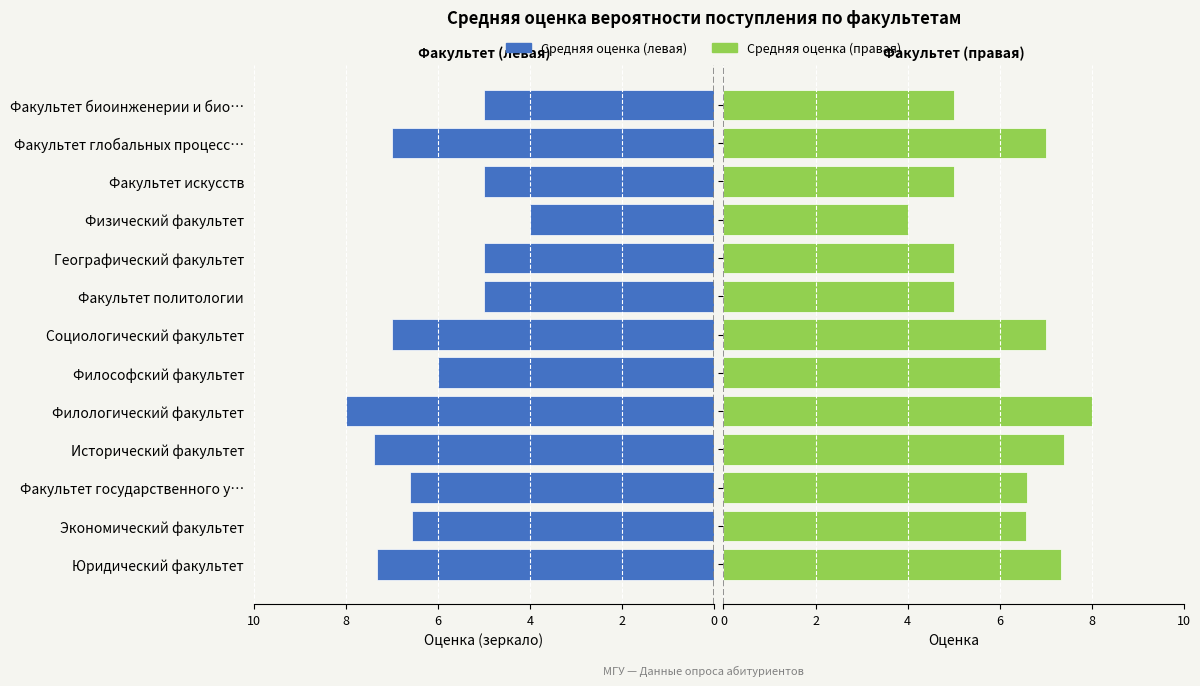

Which series has the largest total across all categories?

Средняя оценка (левая)